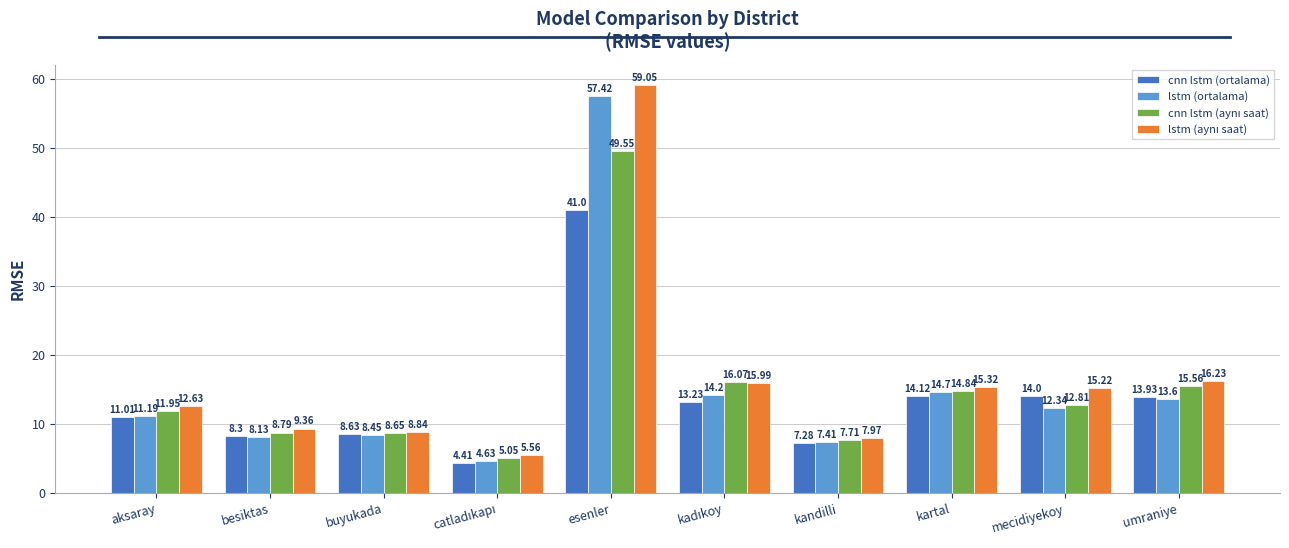

At which label does cnn lstm (ortalama) reach its peak?

esenler